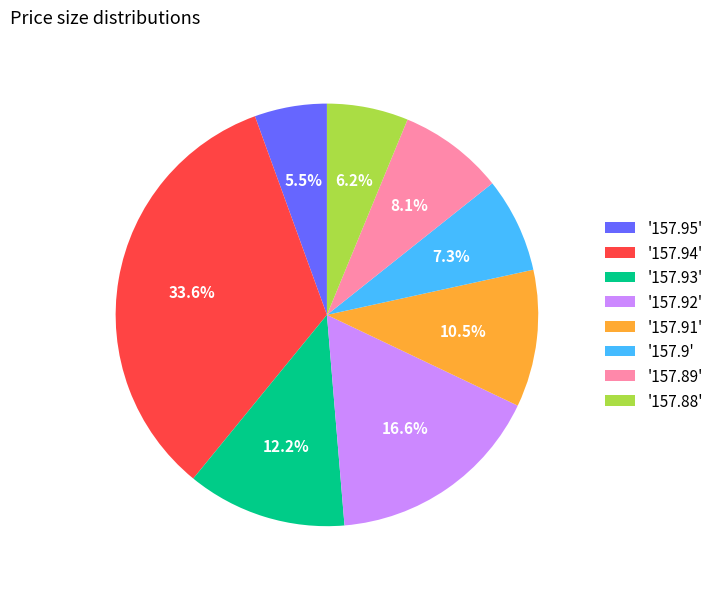

How many slices are in this pie chart?

8